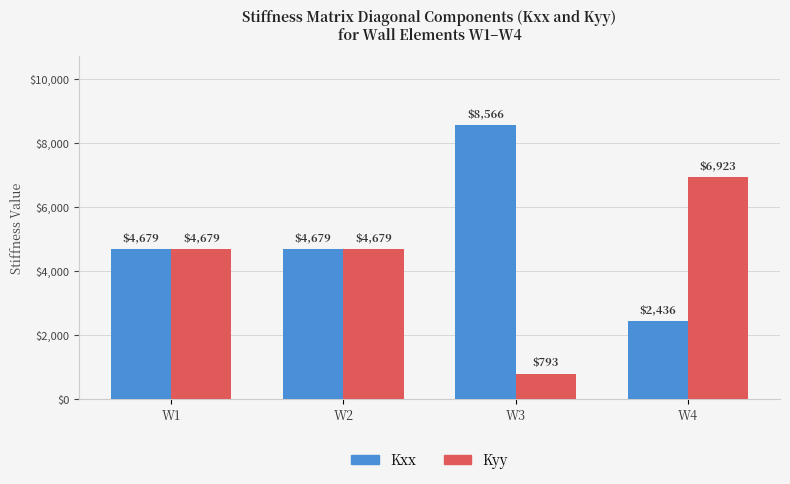

Which label corresponds to the largest value in the chart?

W3